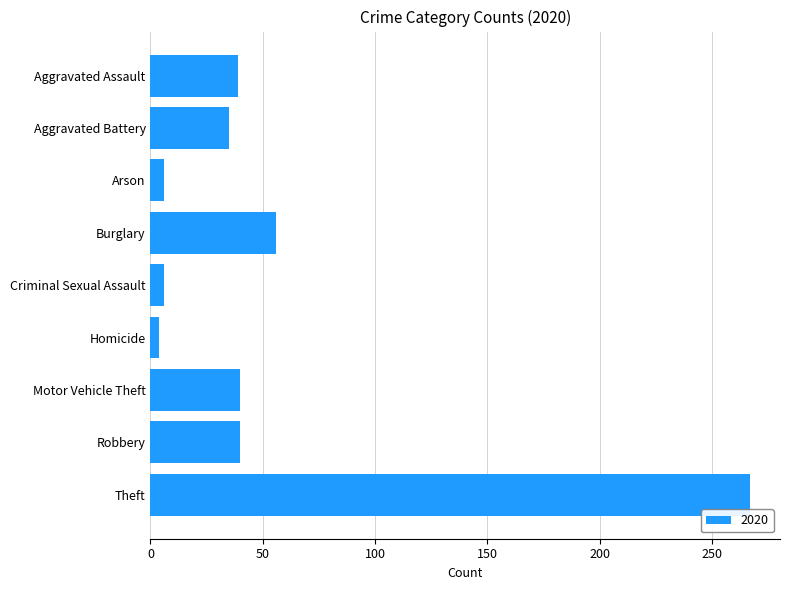

Which label corresponds to the largest value in the chart?

Theft